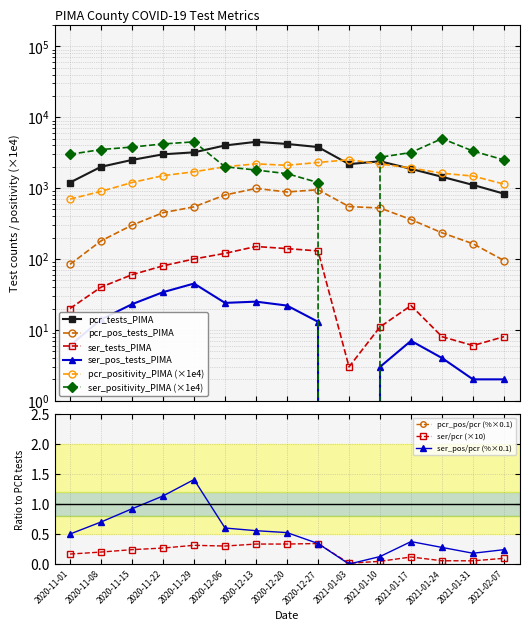

Is the value of ser_pos_tests_PIMA at 2021-02-07 greater than the value of ser_positivity_PIMA at 2021-01-03?

Yes